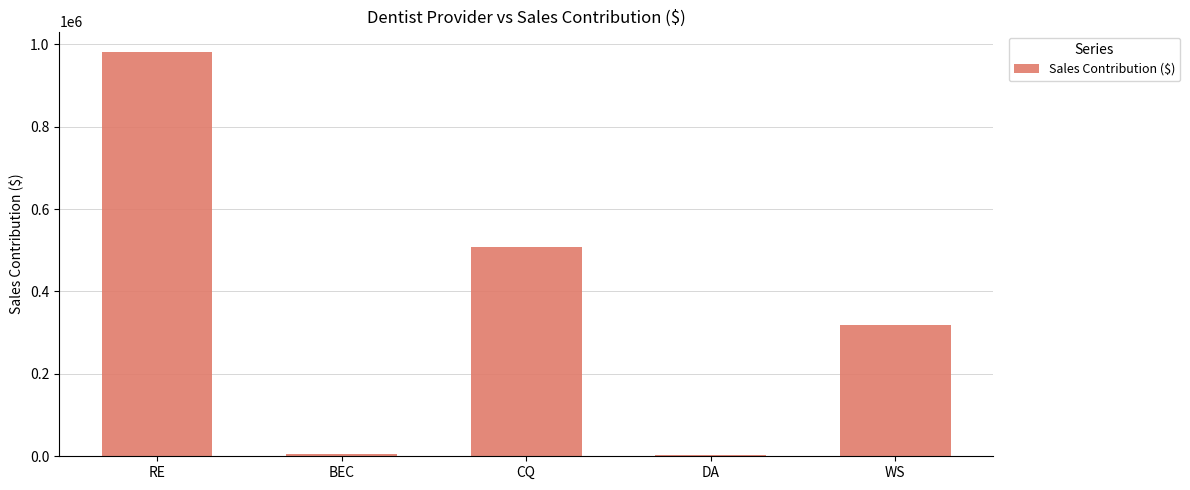

What is the change in value from CQ to WS?

-187376.5